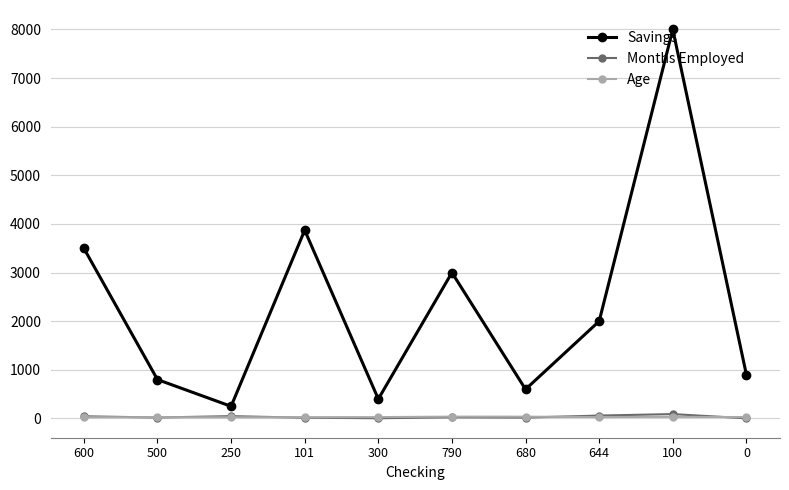

At which category is the sum across all series the highest?

100